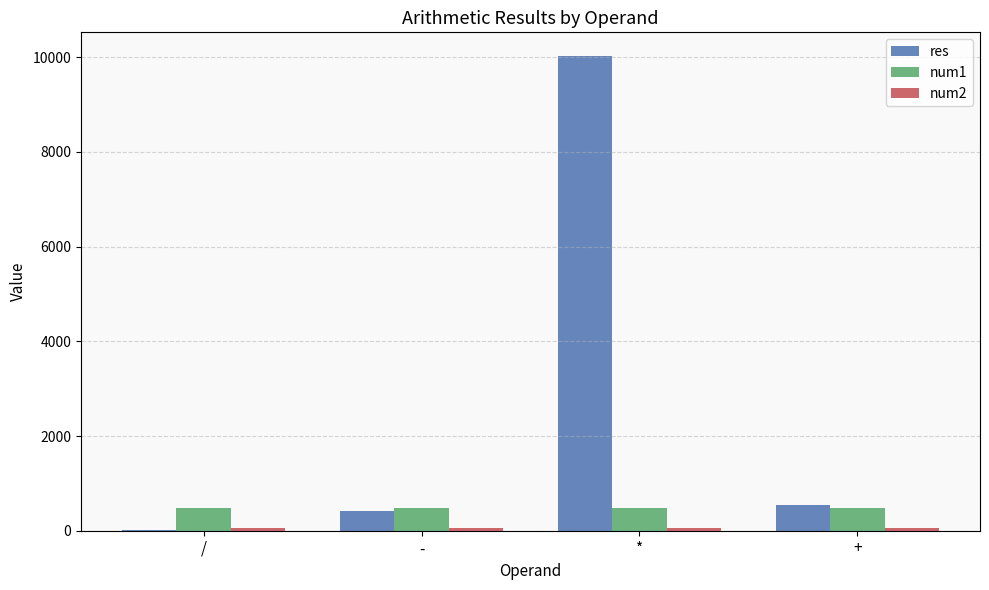

What is the highest value of the res series?

10026